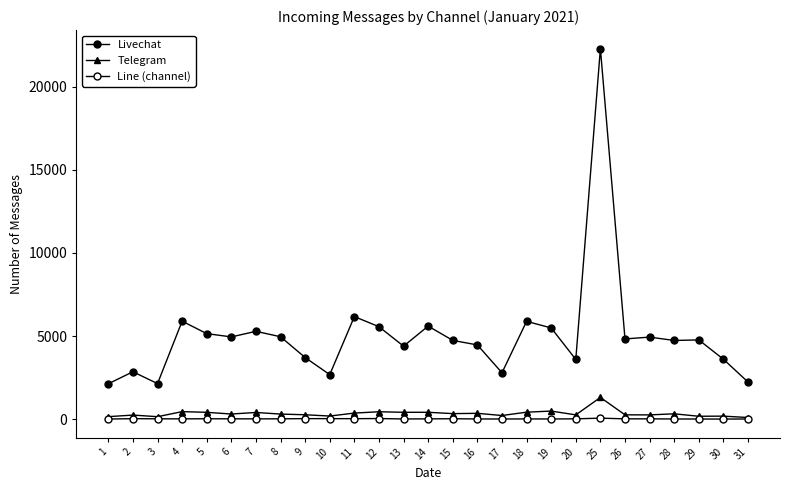

How many lines are shown in the chart?

3